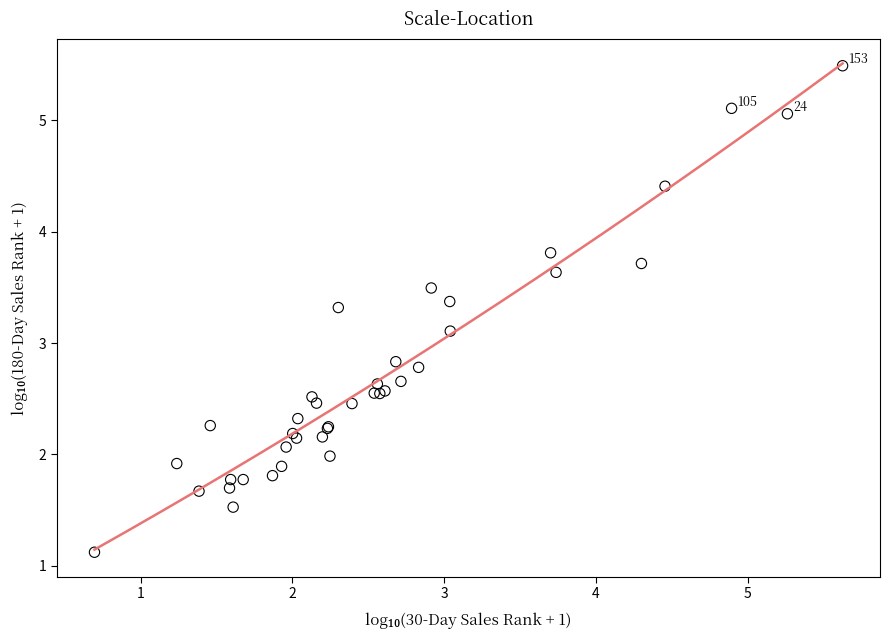

What Y value in the scatter plot is closest to 3?

3.1